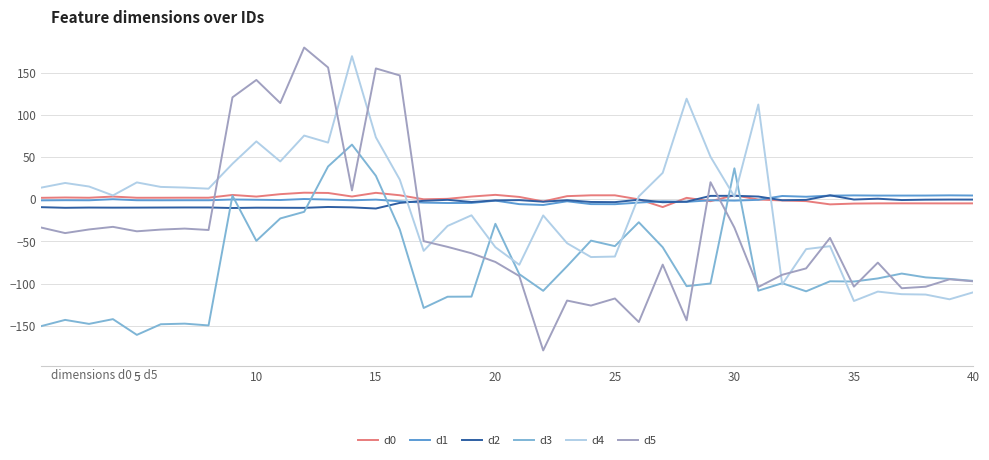

Which series has the widest spread of values?

d5